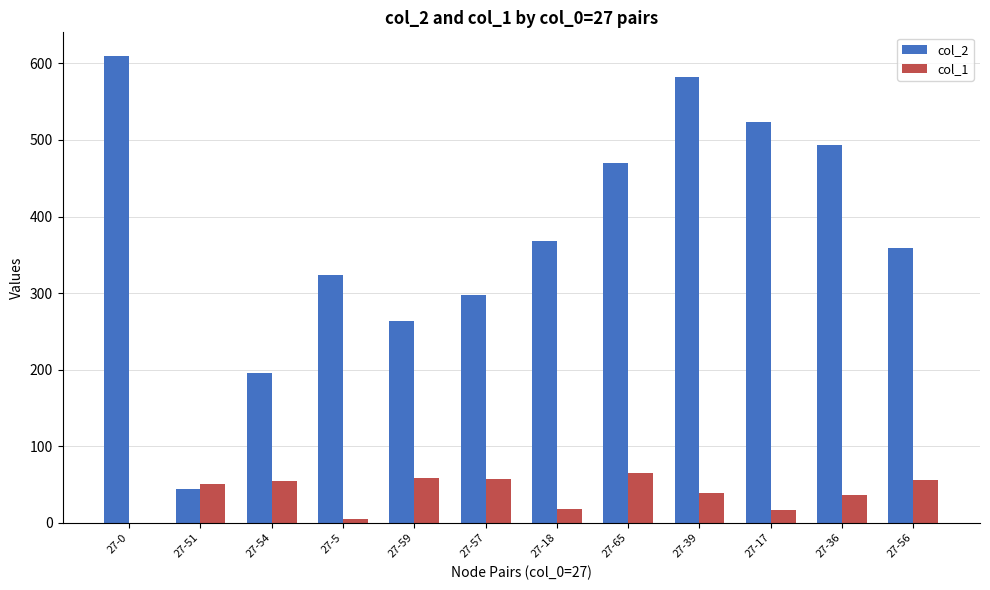

The value of col_1 at 27-65 is 15. True or false?

False